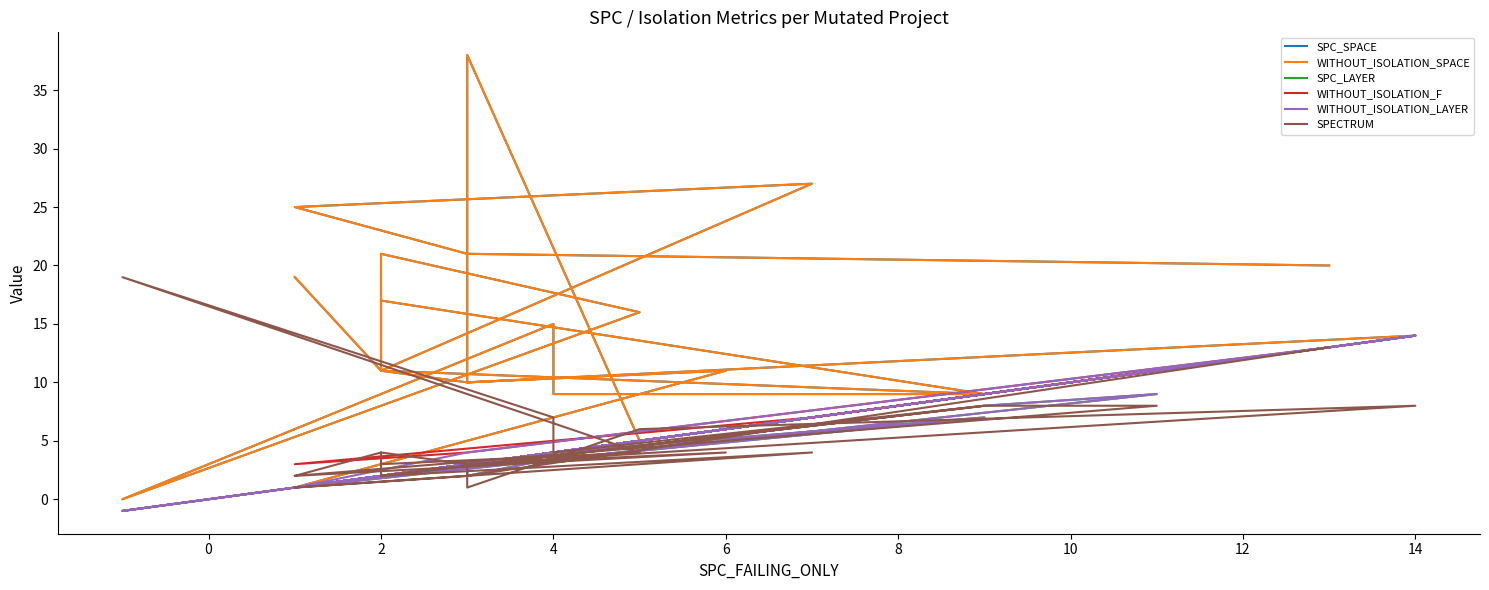

True or false: SPECTRUM has more than 0 interior local peaks.

True